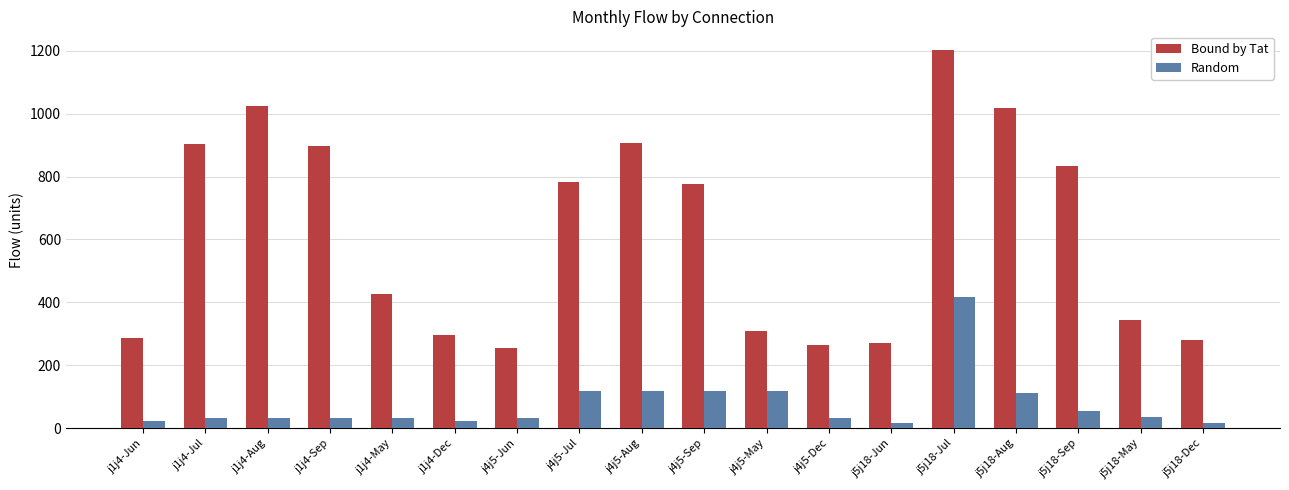

What is the average value of the Bound by Tat series?

615.2